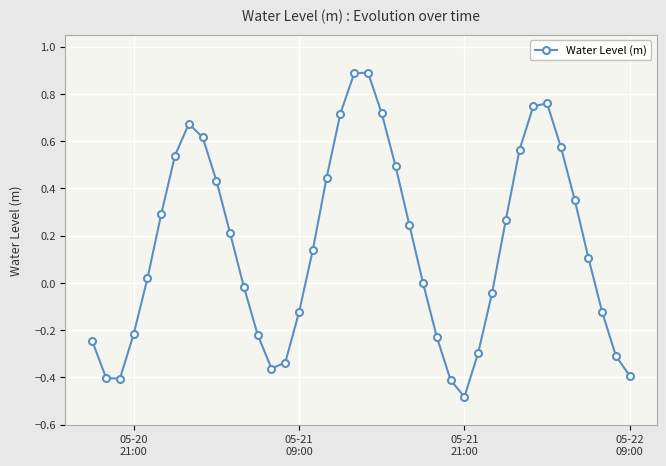

What is the maximum value shown in the chart?

0.9